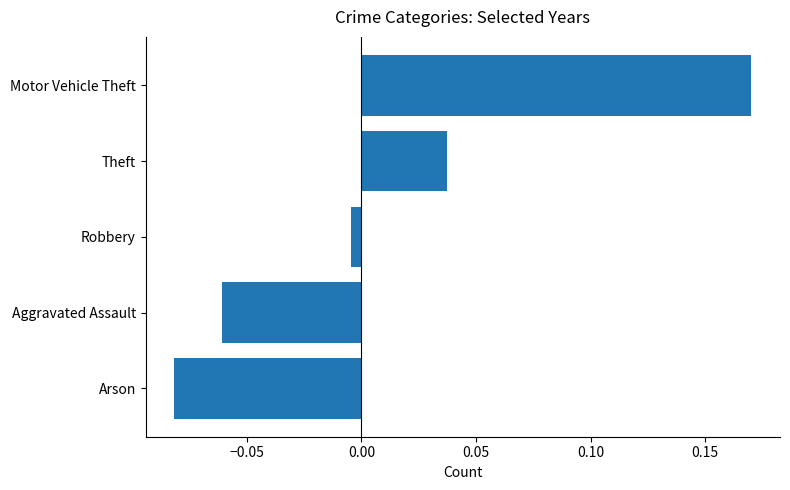

The chart shows a value of 0.3 at Motor Vehicle Theft. True or false?

False